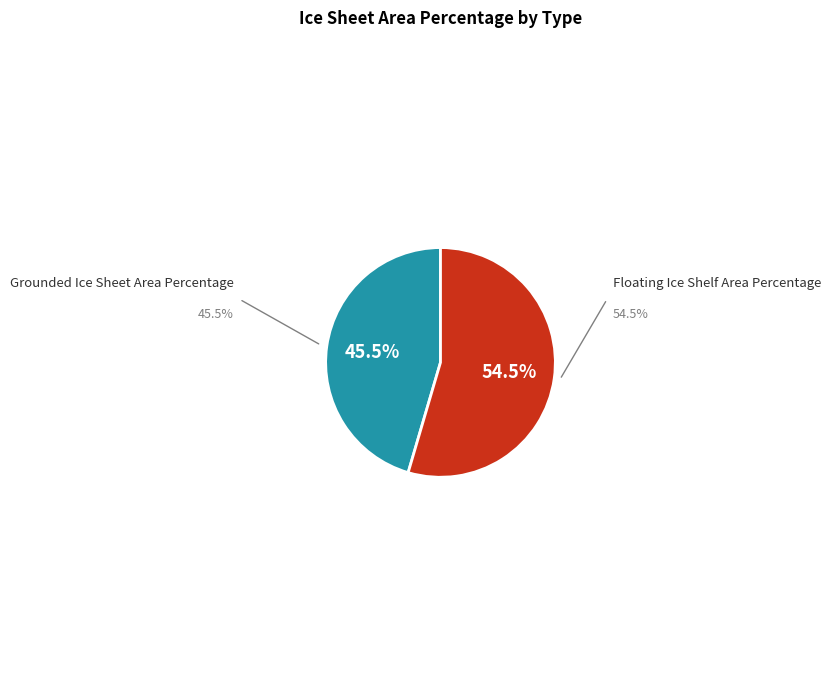

What is the largest slice in the pie chart?

Floating Ice Shelf Area Percentage